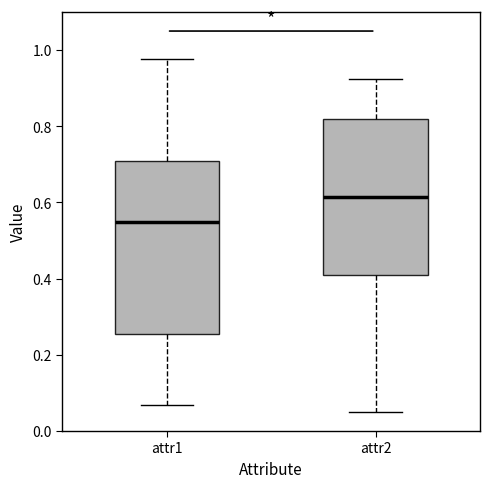

Comparing the boxes themselves (not the whiskers), which one is the tallest?

attr1